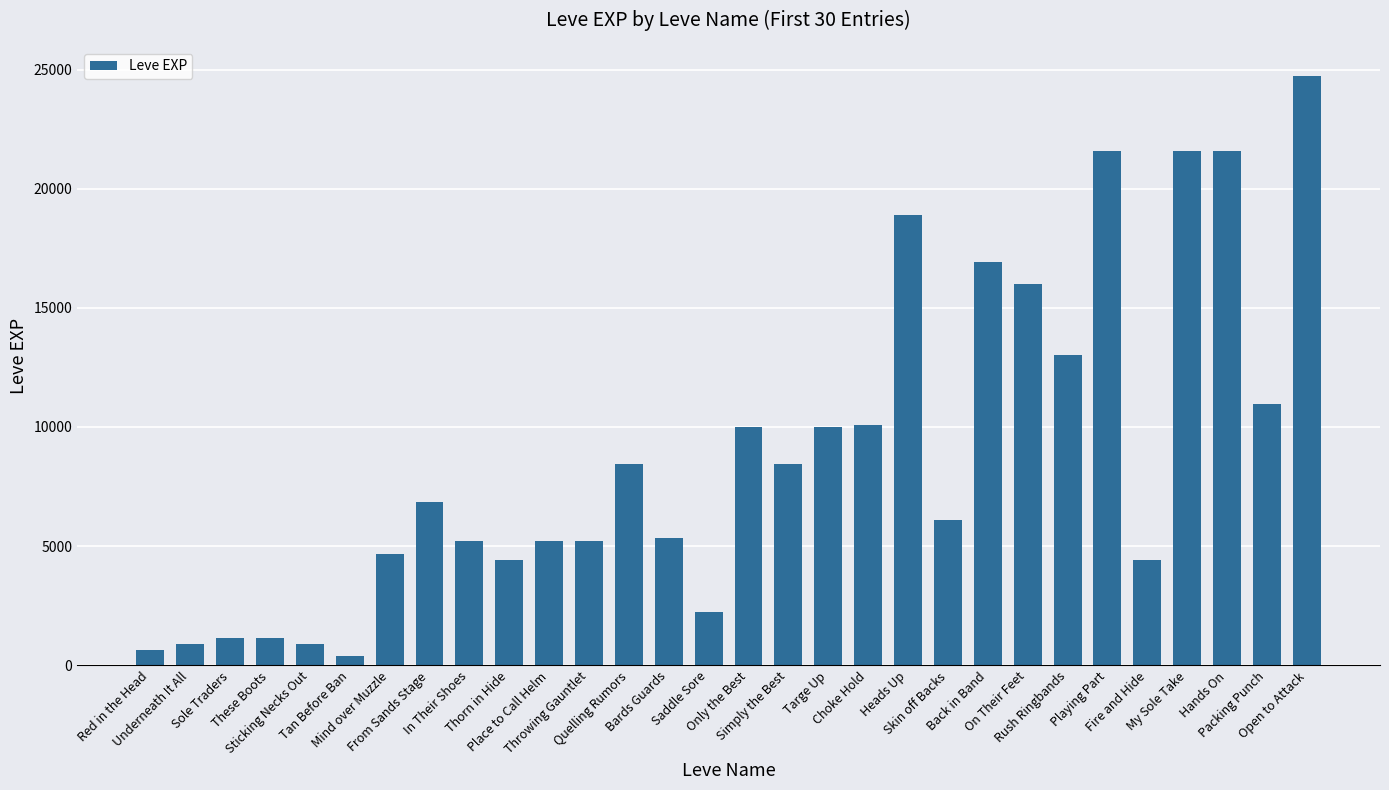

What is the sum of all values?

267070